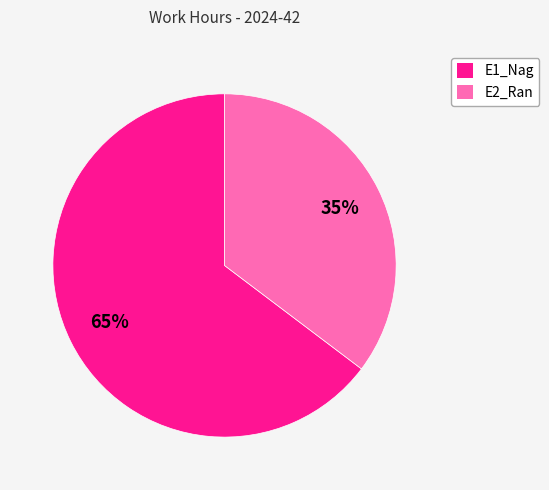

To the nearest percent, what percentage of the pie is E1_Nag?

65%